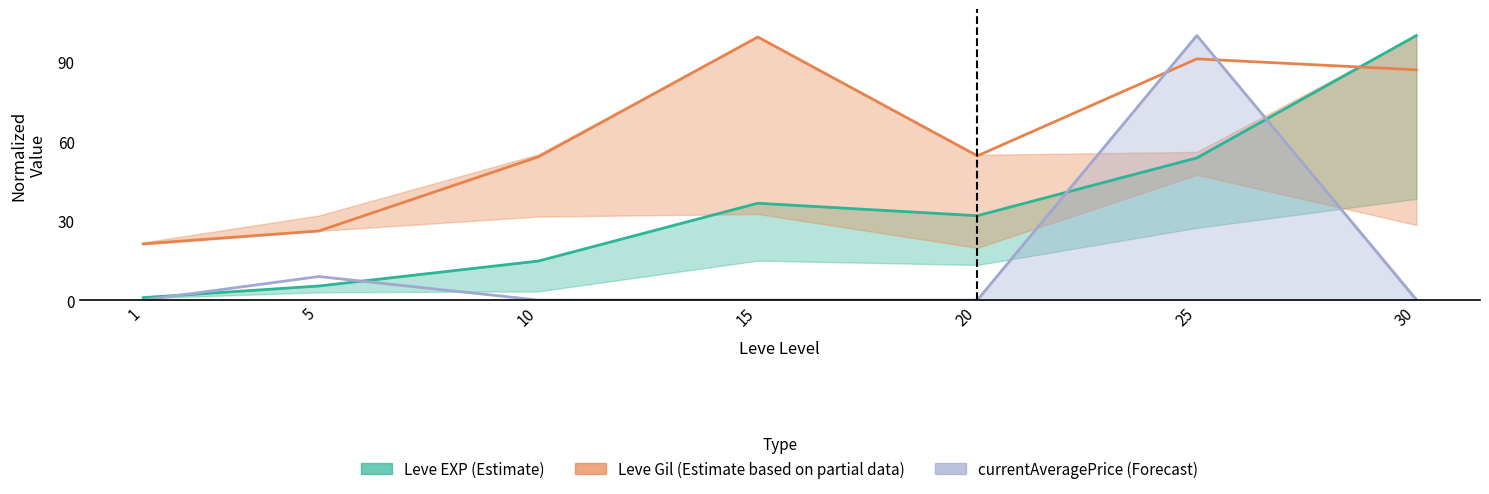

Which series has the largest range (max minus min)?

currentAveragePrice (Forecast)